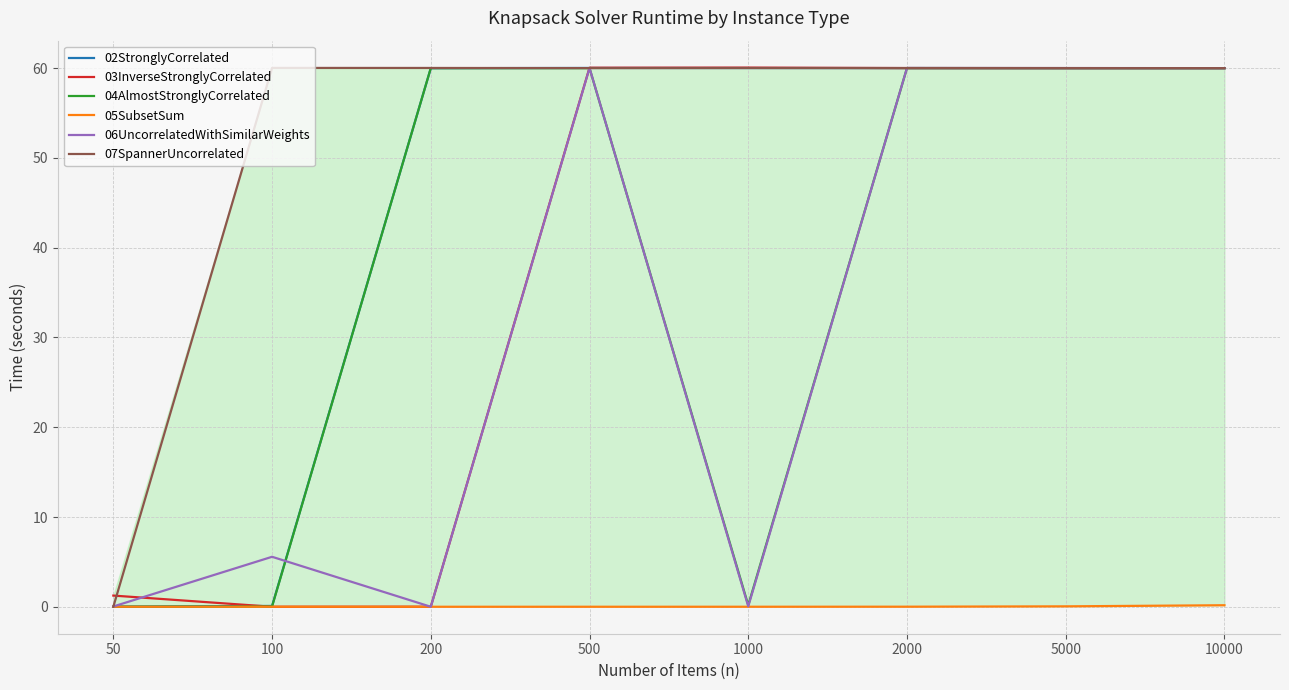

Is it true that 04AlmostStronglyCorrelated equals 86.0 at 5000?

False